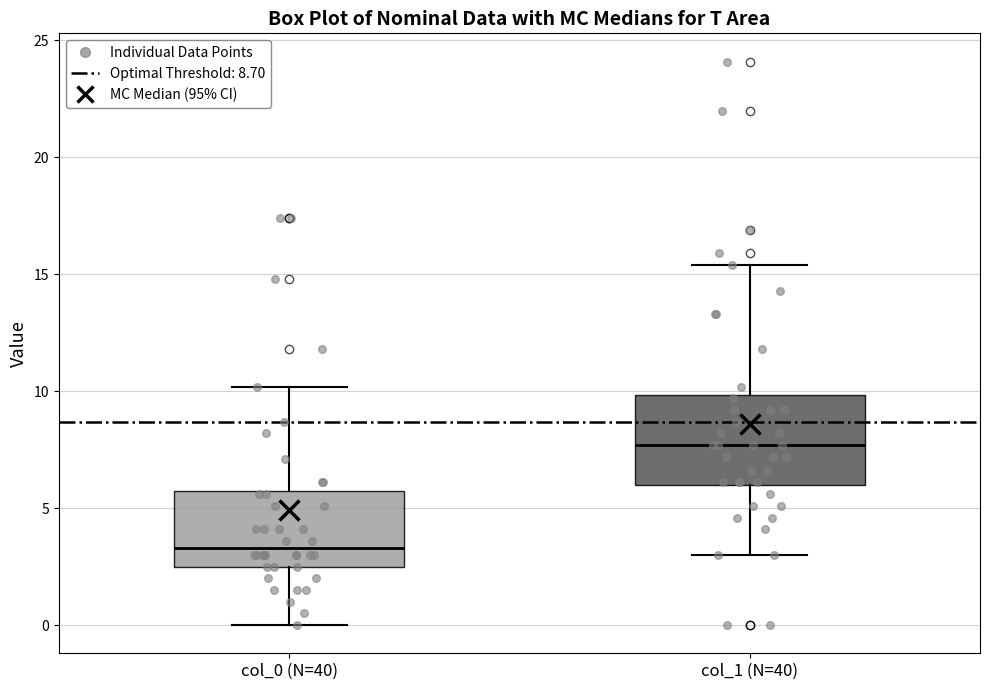

Which box's median line is the highest?

col_1 (N=40)